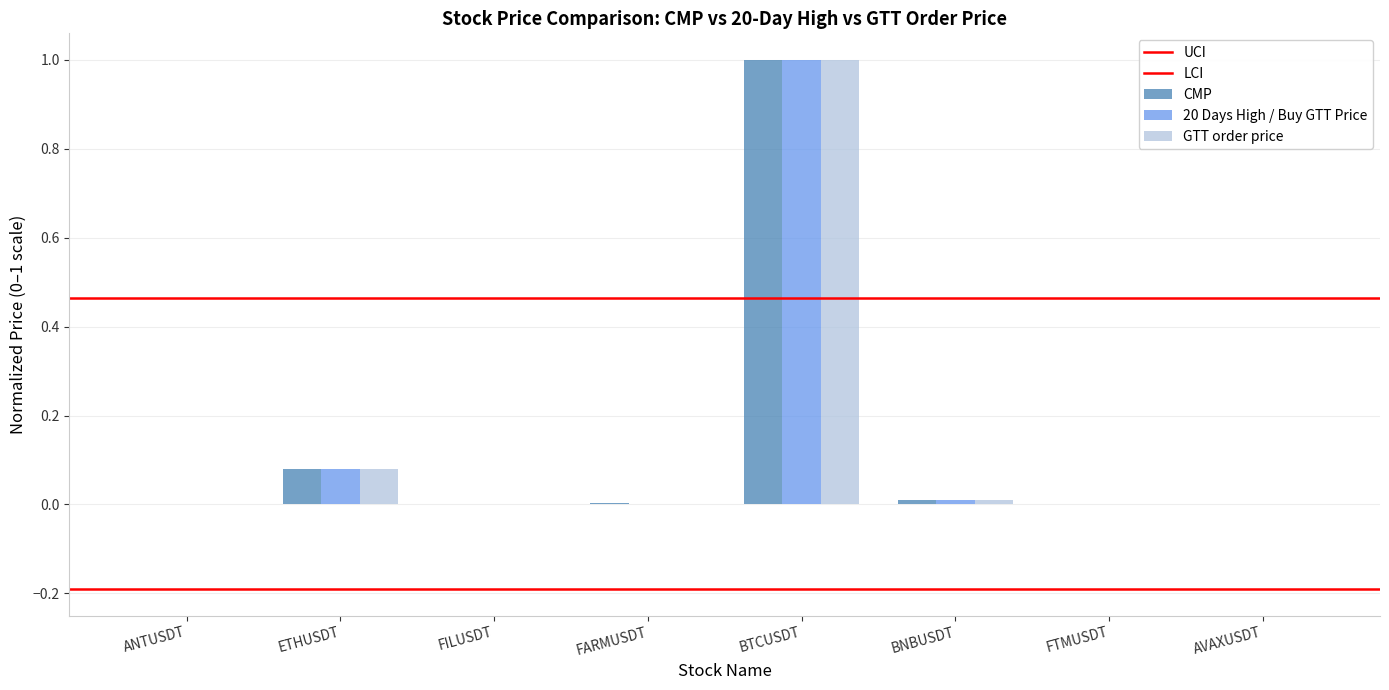

Where is GTT order price nearest to the value 0?

ANTUSDT